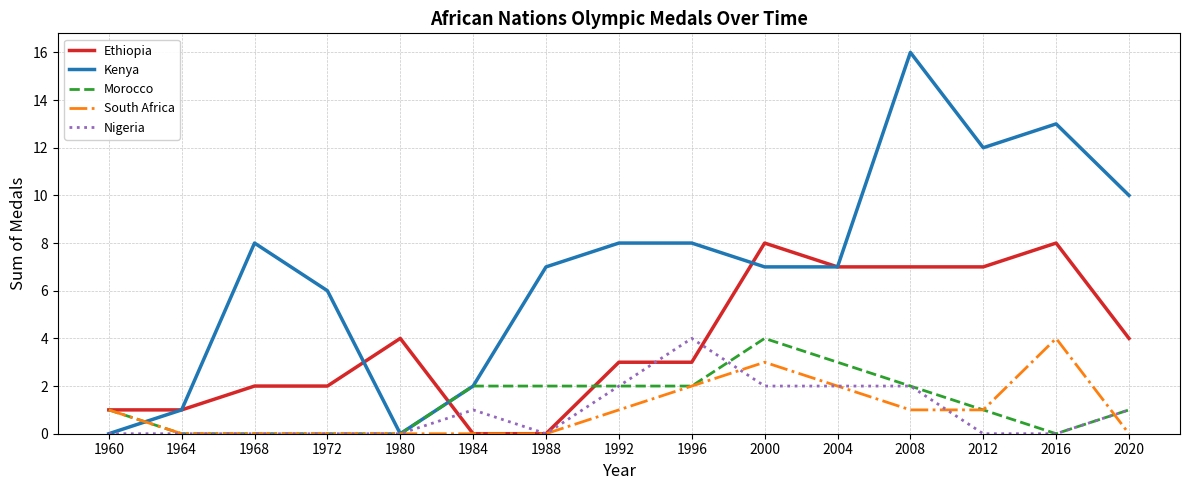

True or false: Morocco has a value of 2 at 1984.

True